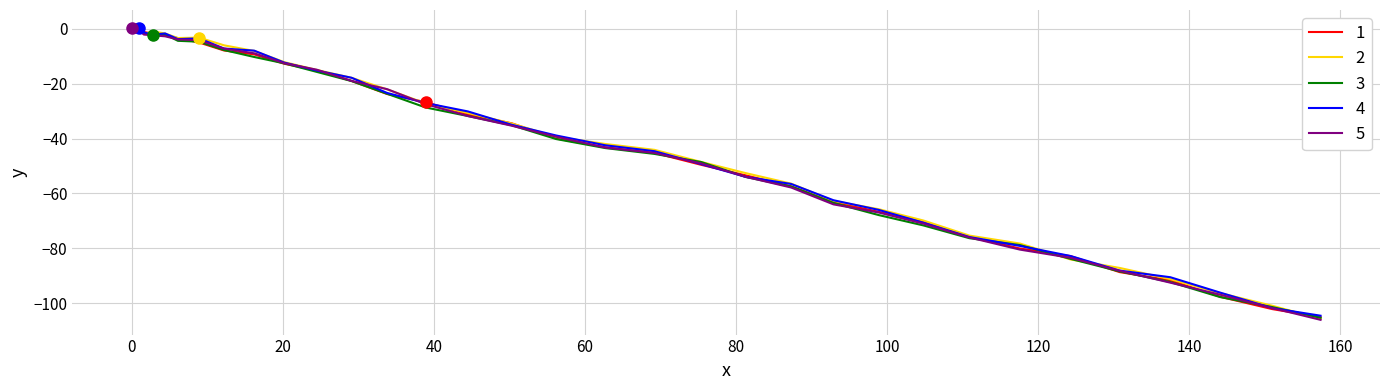

Reading left to right, extract all data points from this chart.

0.2	-0.1	0.3	0.8	-0.1	-0.1	0.8	0.3	-0.4	-1.2	-1.9	-2.3	-3.5	-5.1	-8.0	-9.4	-12.8	-15.2	-19.1	-23.8	-26.8	-31.2	-34.5	-40.0	-43.2	-45.2	-49.6	-53.4	-57.4	-63.0	-66.7	-70.2	-75.8	-80.0	-82.8	-88.6	-91.6	-97.6	-102.1	-105.0